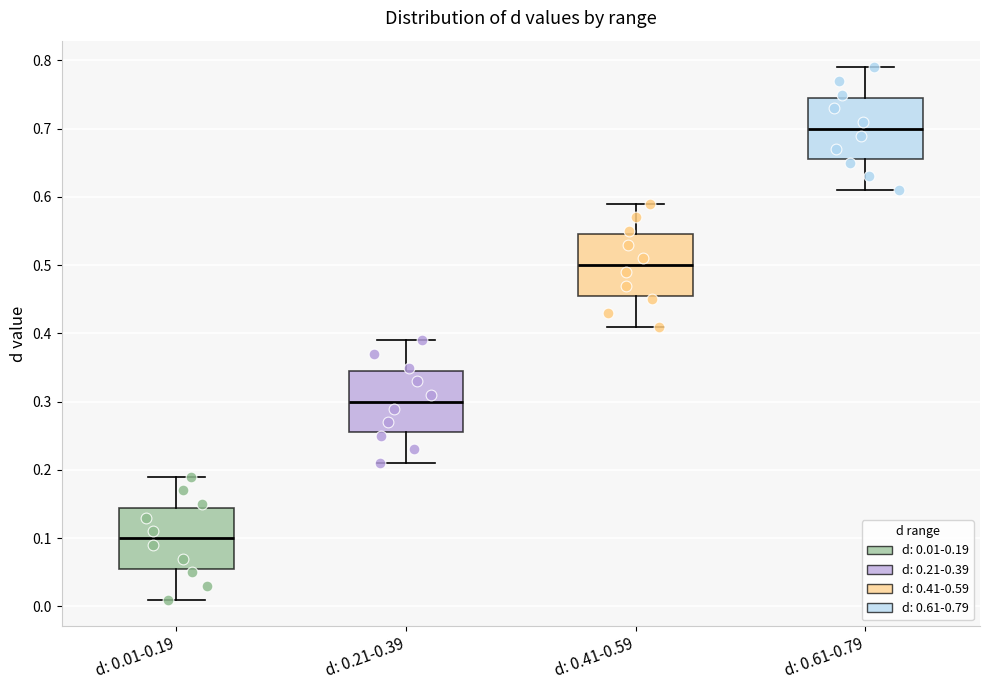

Reading left to right, transcribe this box plot: for each box, give where its median line is, the range the box spans, and where its two whiskers end, as read against the y-axis. The values are not printed on the chart, so give them approximately, as read against the axis.

d: 0.01-0.19: median 0.10, box 0.06 to 0.15, whiskers 0.01 to 0.19
d: 0.21-0.39: median 0.30, box 0.26 to 0.35, whiskers 0.21 to 0.39
d: 0.41-0.59: median 0.50, box 0.46 to 0.55, whiskers 0.41 to 0.59
d: 0.61-0.79: median 0.70, box 0.66 to 0.75, whiskers 0.61 to 0.79